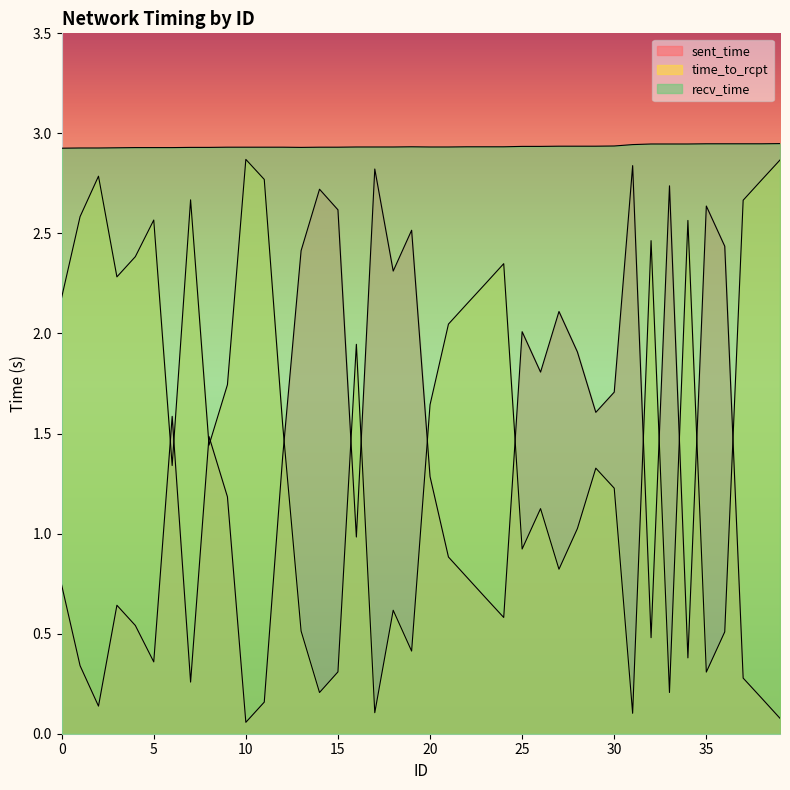

How many interior local peaks does the time_to_rcpt series have?

11